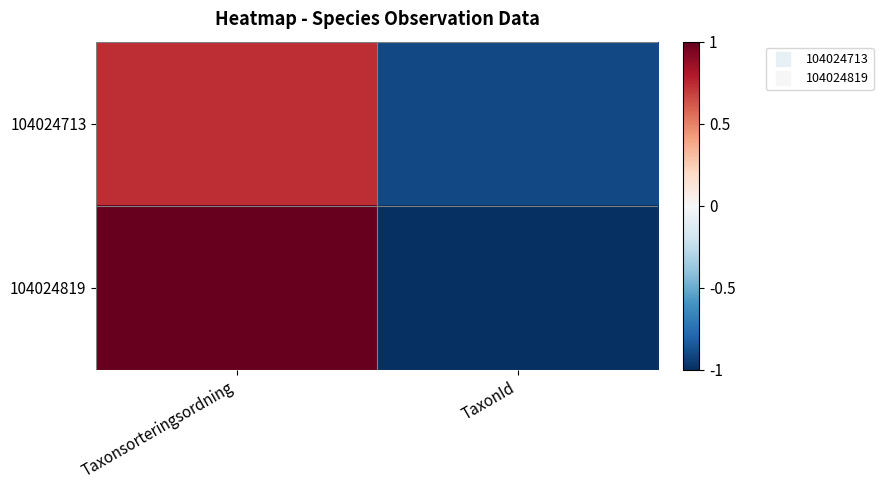

Which series has the widest spread of values?

104024819